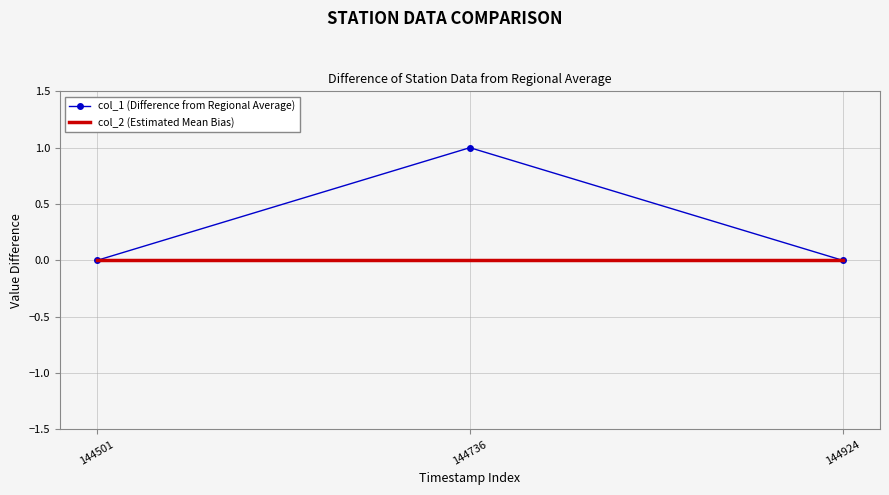

How many distinct data groups are displayed?

2